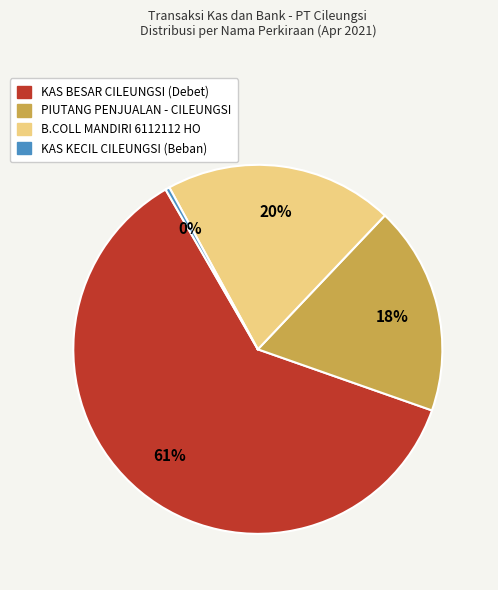

Is there any slice that represents more than half of the pie?

Yes